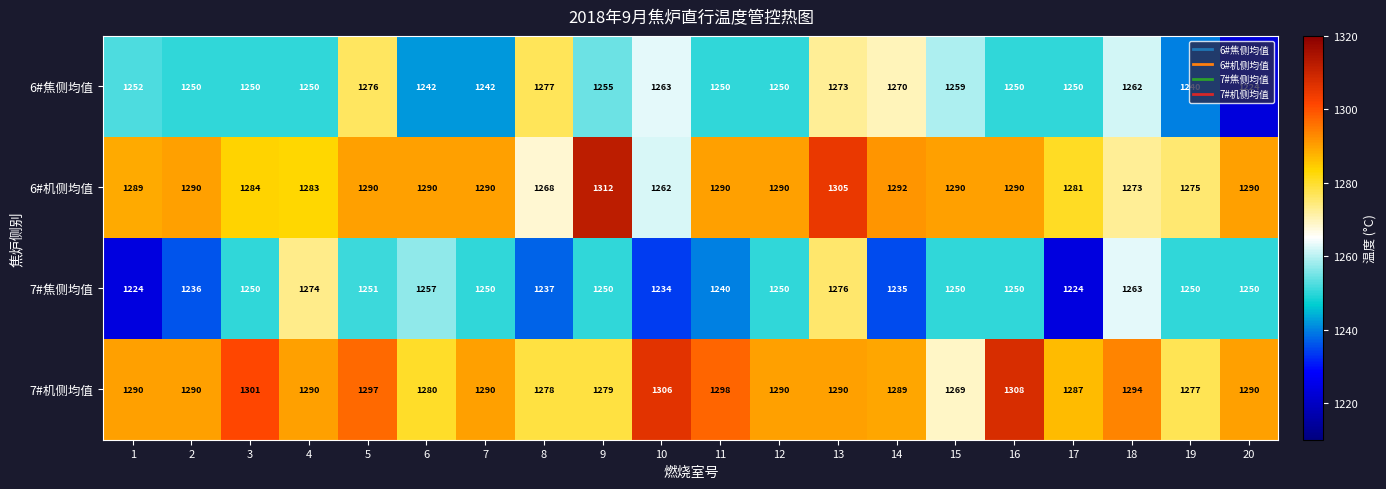

At which category is the sum across all series the highest?

13